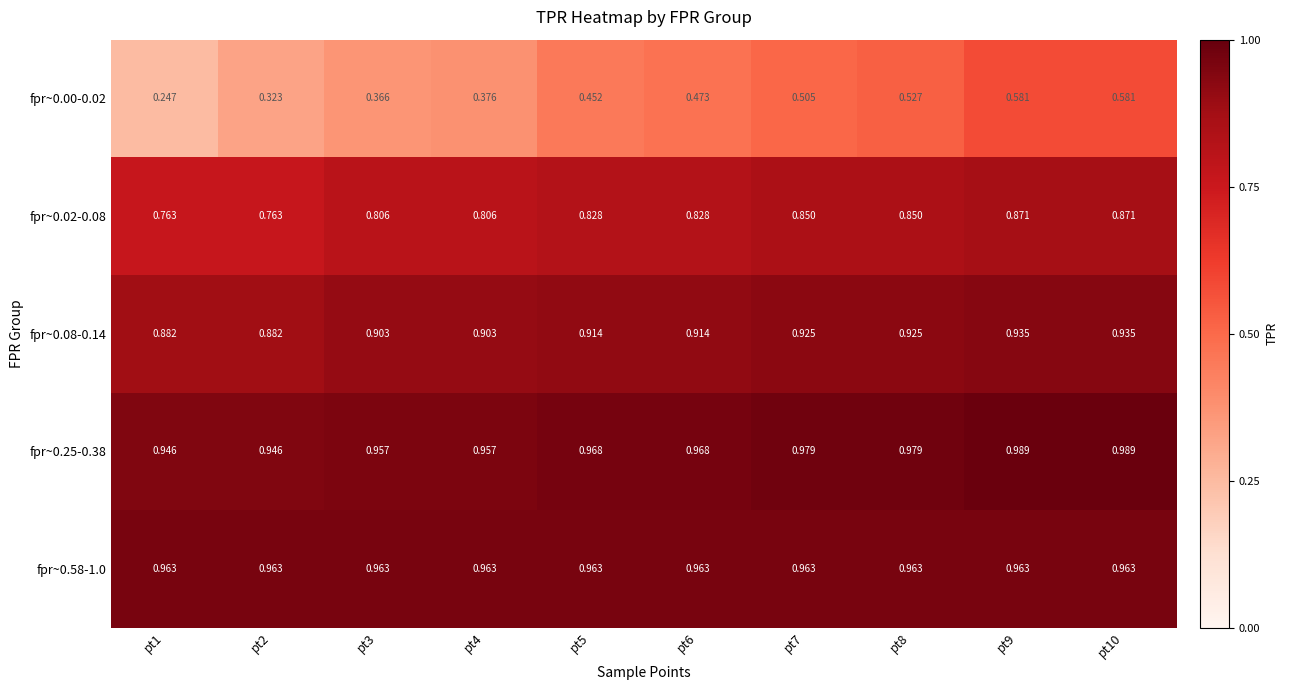

Is the value of fpr~0.58-1.0 at pt5 greater than the value of fpr~0.25-0.38 at pt9?

No